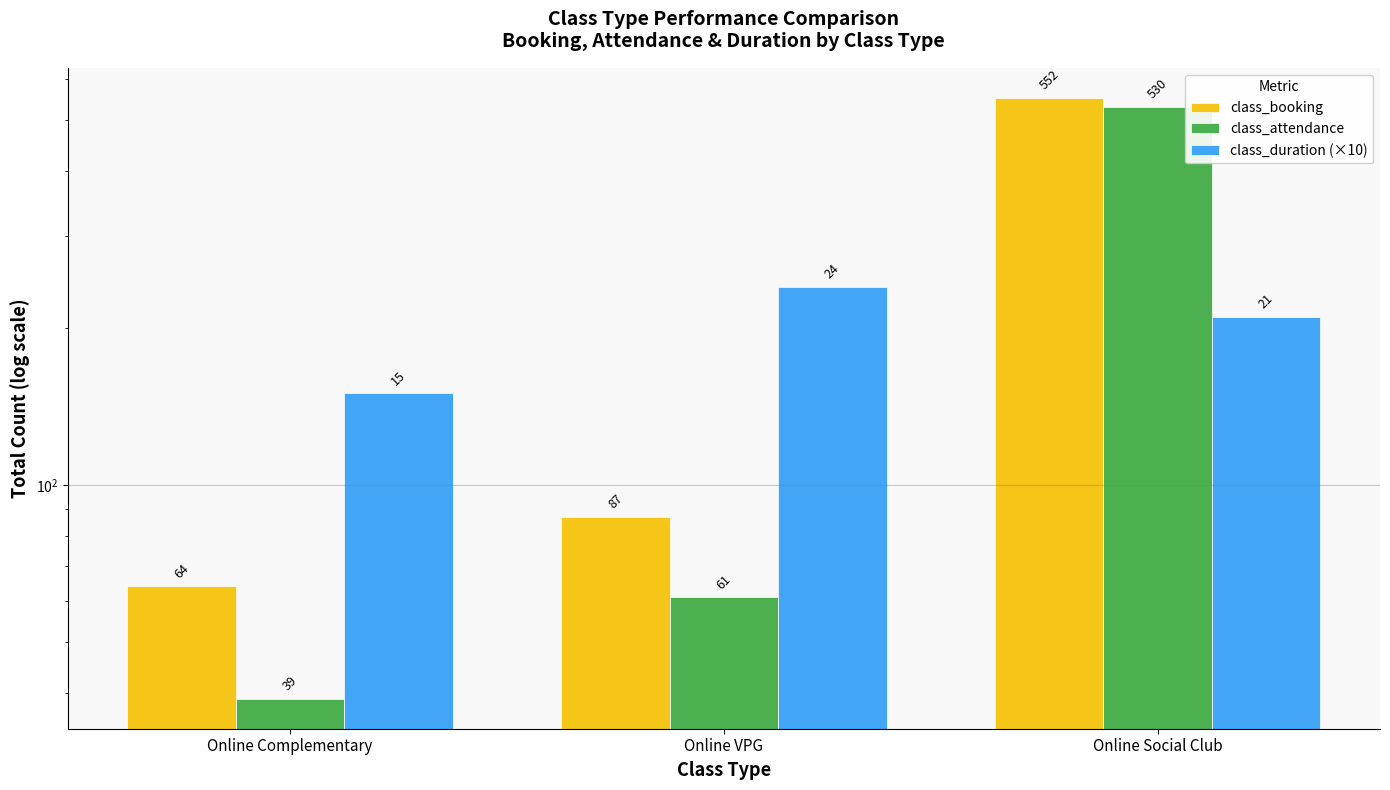

How many bars are there in total?

9